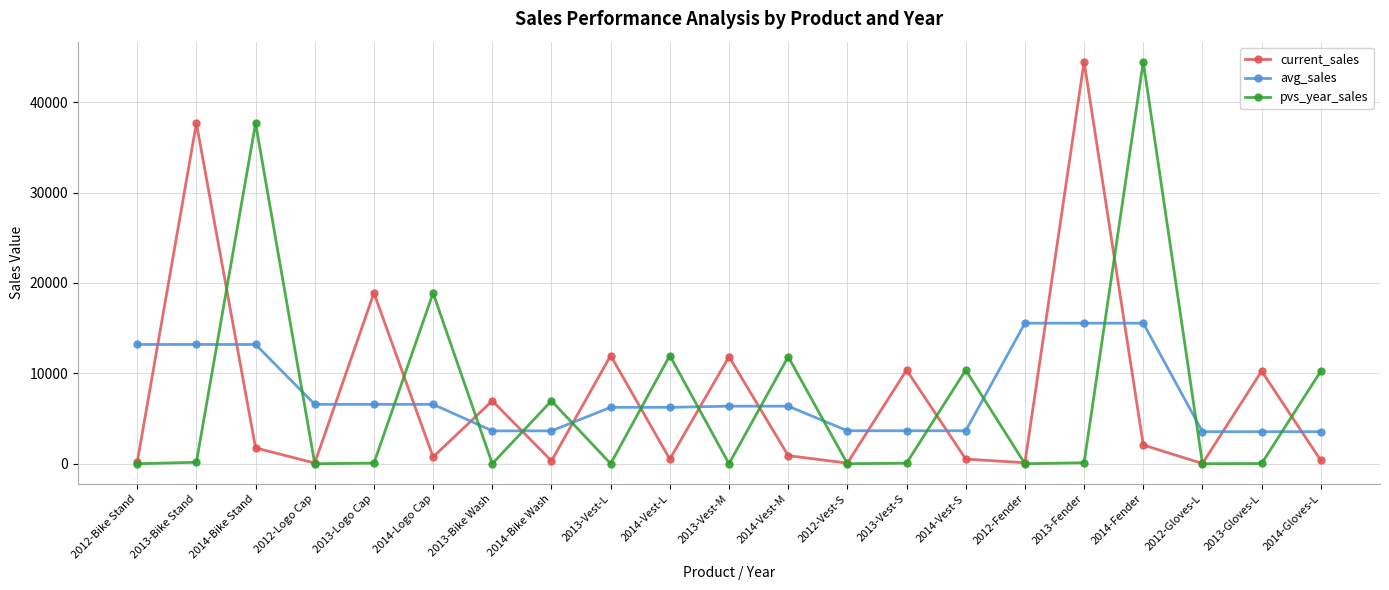

Is this an area chart (filled region under the line)?

No